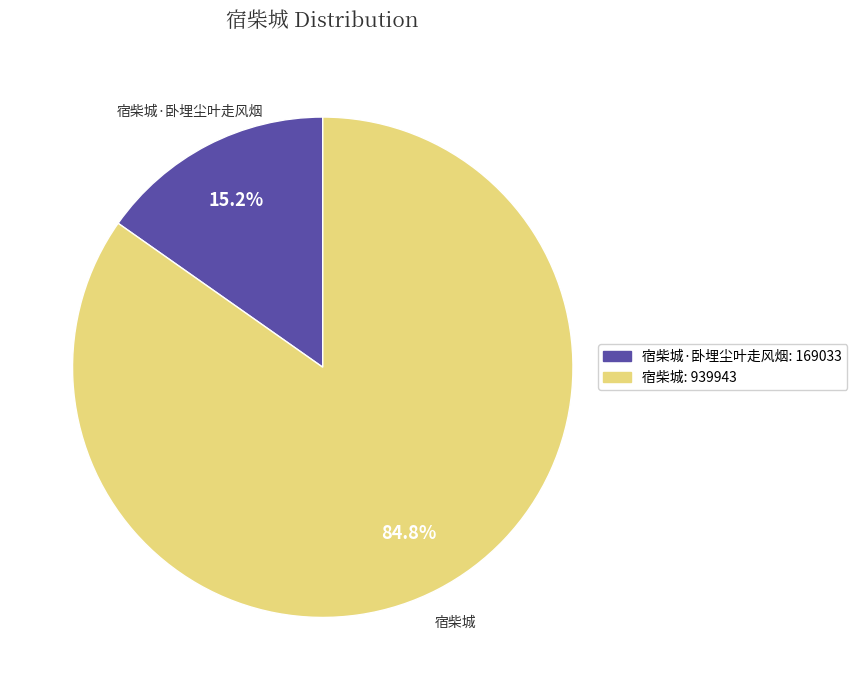

The 宿柴城·卧埋尘叶走风烟 slice represents 15% of the pie. True or false?

True